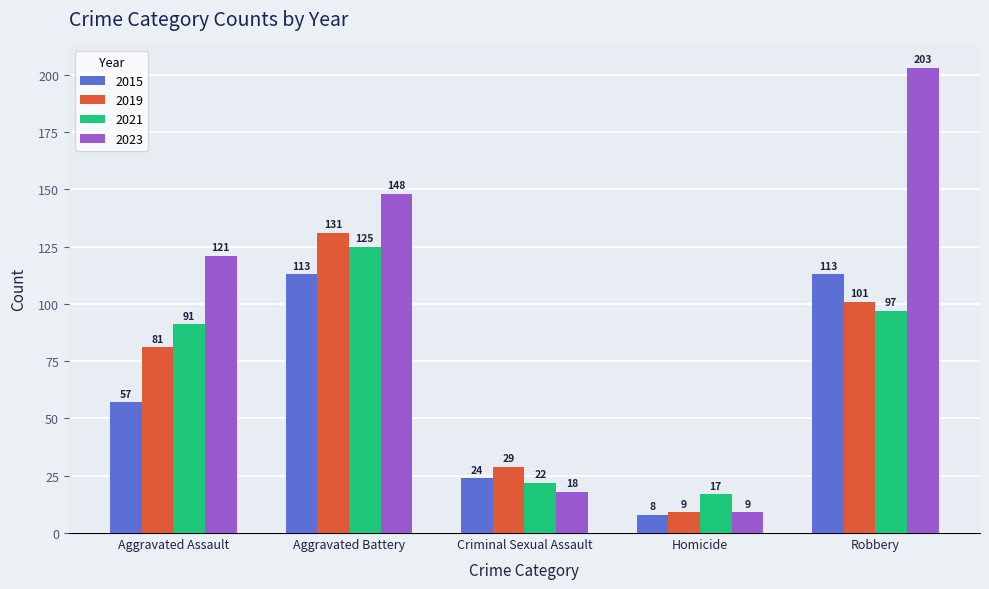

At how many categories does at least one series exceed 23?

4